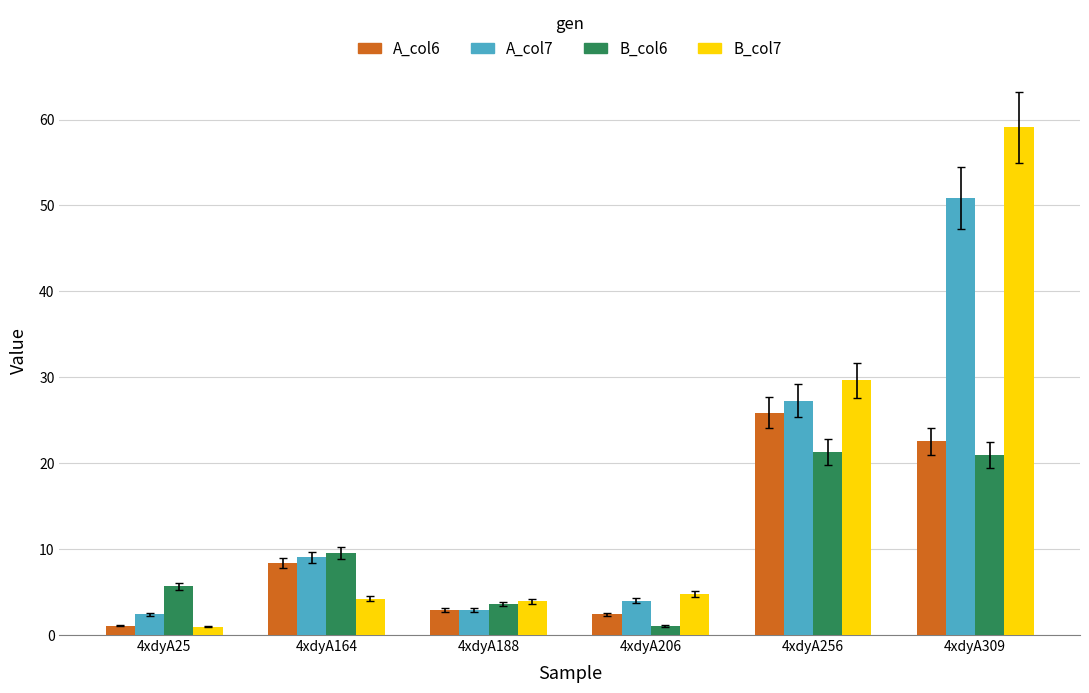

What is the value of the A_col7 bar at the 3rd from the left?

2.9